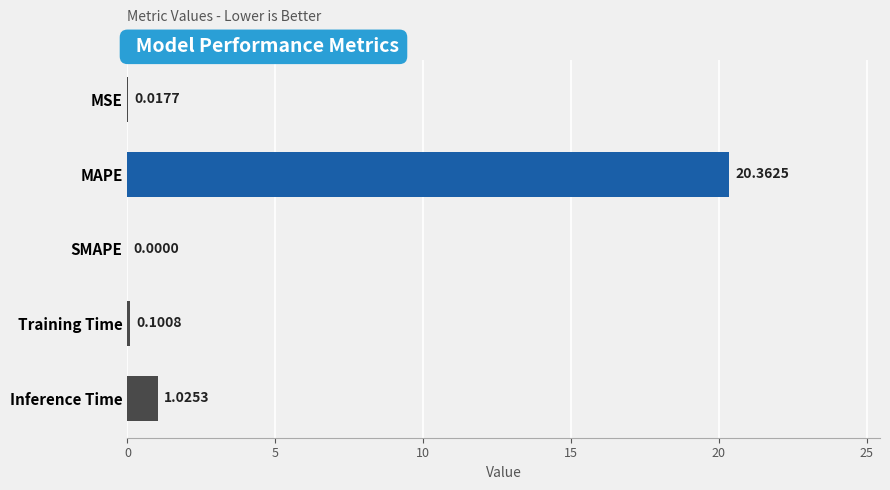

What is the greatest value displayed?

20.4